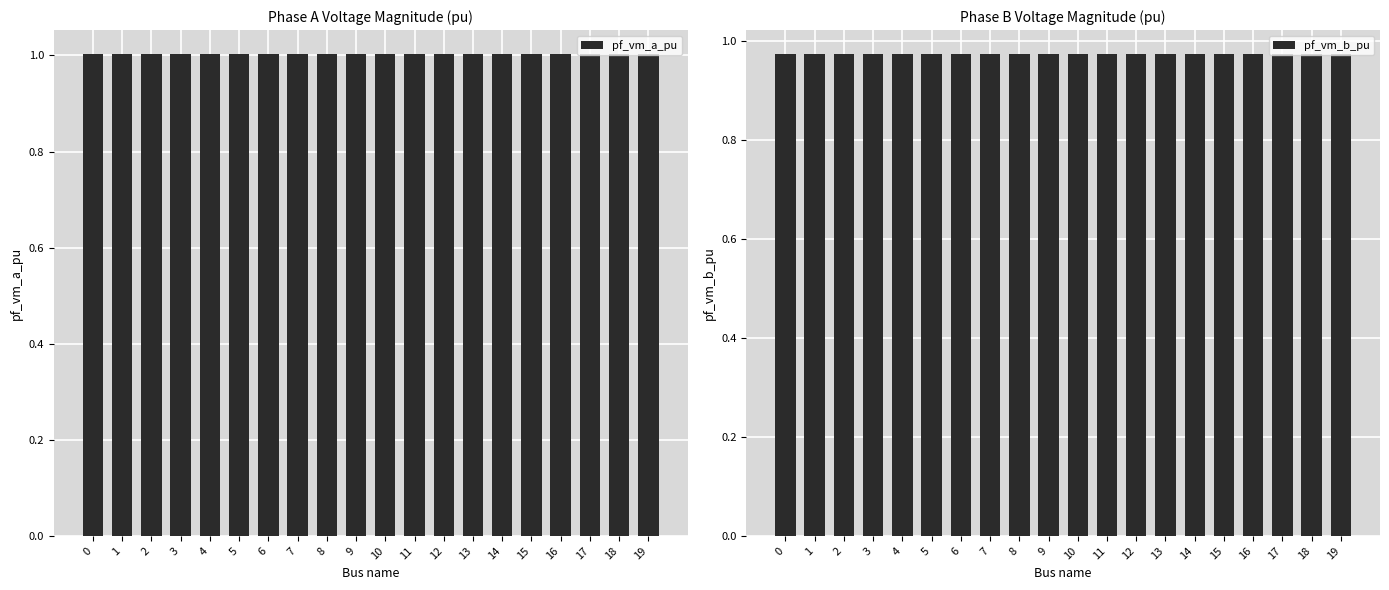

Reading right to left, transcribe all the data shown in this chart.

pf_vm_a_pu: 1.0	1.0	1.0	1.0	1.0	1.0	1.0	1.0	1.0	1.0	1.0	1.0	1.0	1.0	1.0	1.0	1.0	1.0	1.0	1.0
pf_vm_b_pu: 1.0	1.0	1.0	1.0	1.0	1.0	1.0	1.0	1.0	1.0	1.0	1.0	1.0	1.0	1.0	1.0	1.0	1.0	1.0	1.0